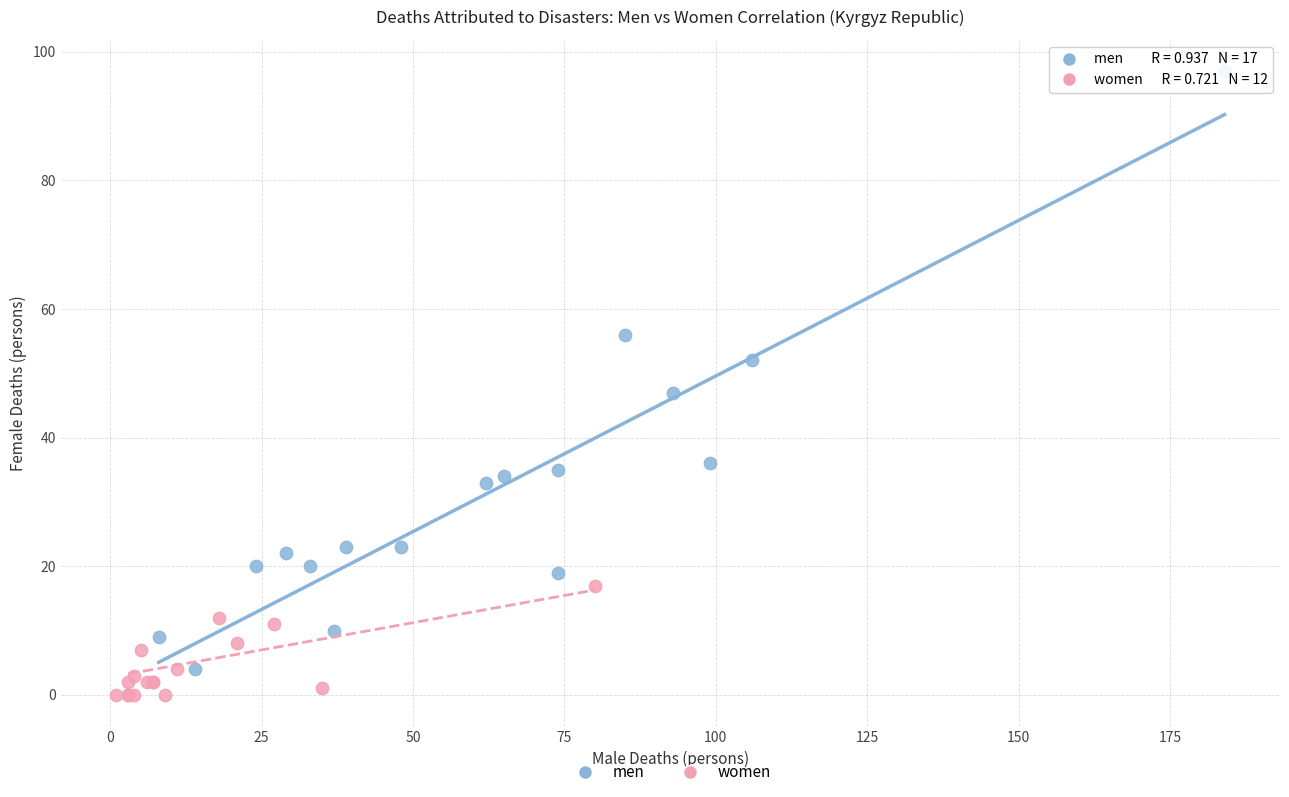

Which series contains the lowest Y value?

women